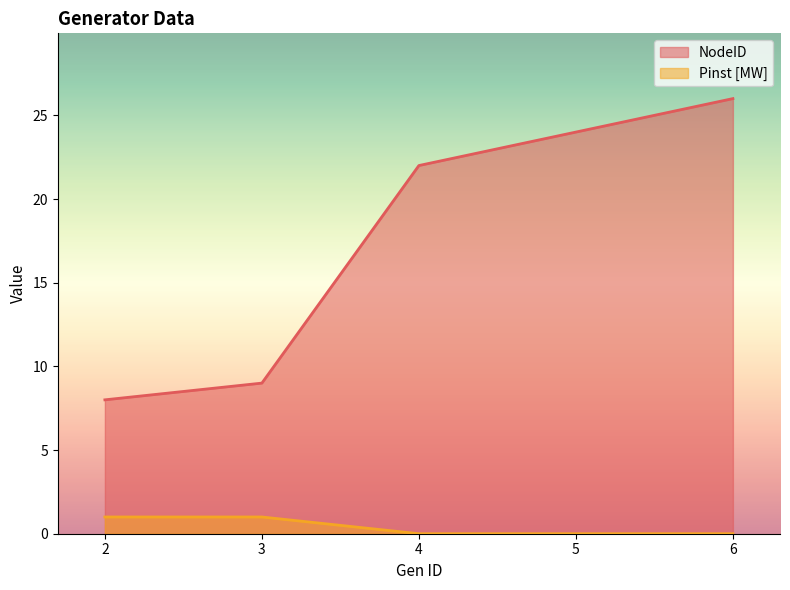

Is the value of Pinst [MW] at 2 greater than the value of NodeID at 3?

No